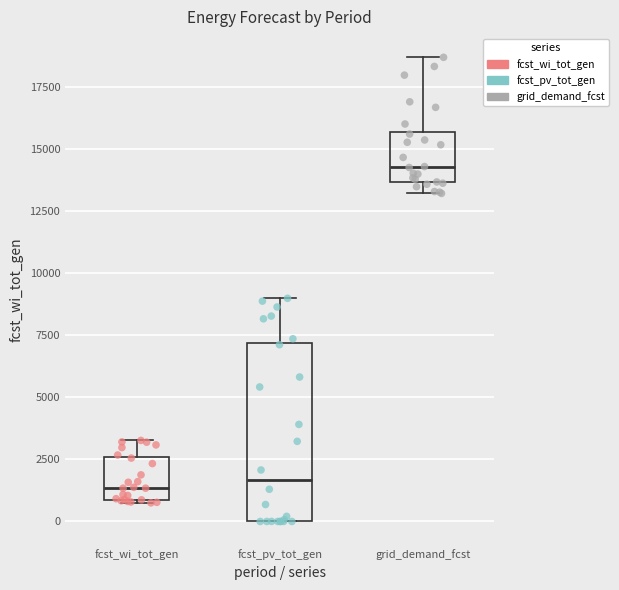

Which box has the highest median line?

grid_demand_fcst